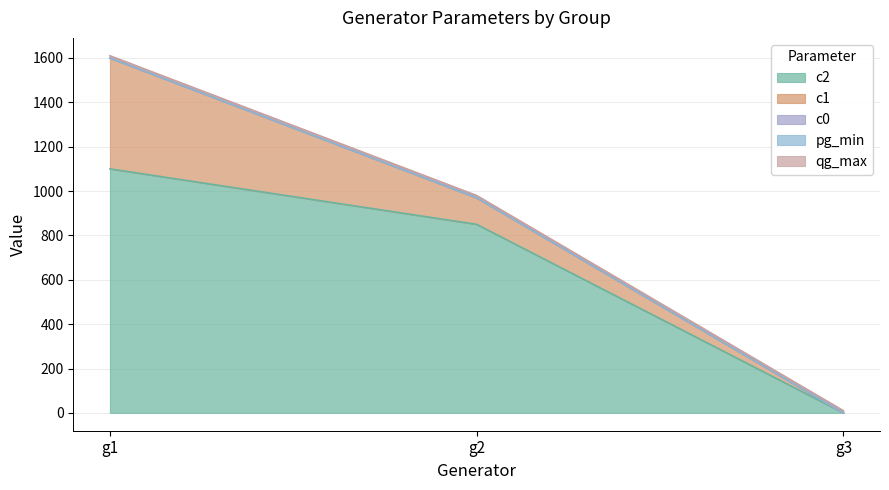

What is the value of the c1 point at the 1st from the left?

500